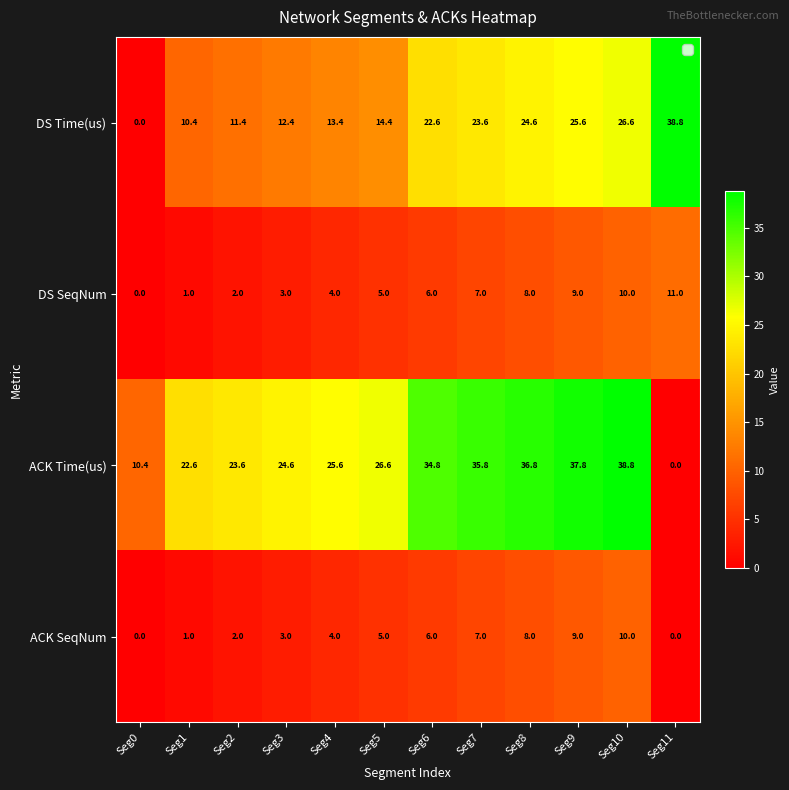

The value of DS Time(us) at Seg4 is 8.6. True or false?

False